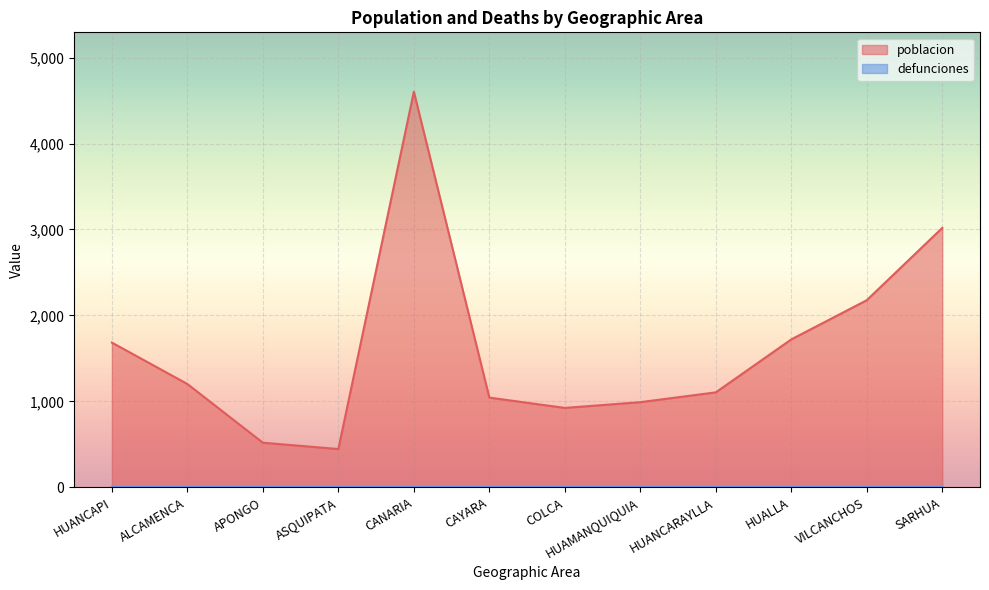

At which category does the chart reach its peak across all series?

CANARIA